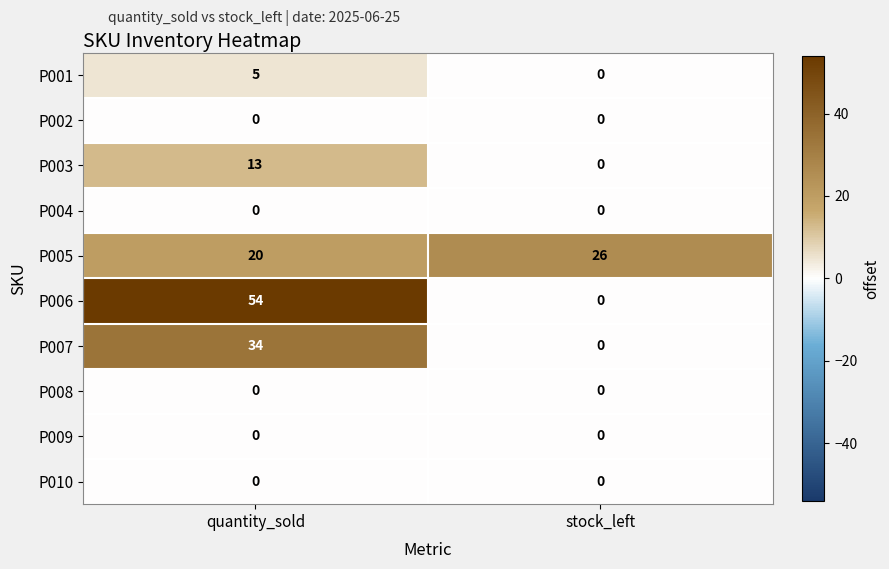

How many categories are shown in the chart?

2